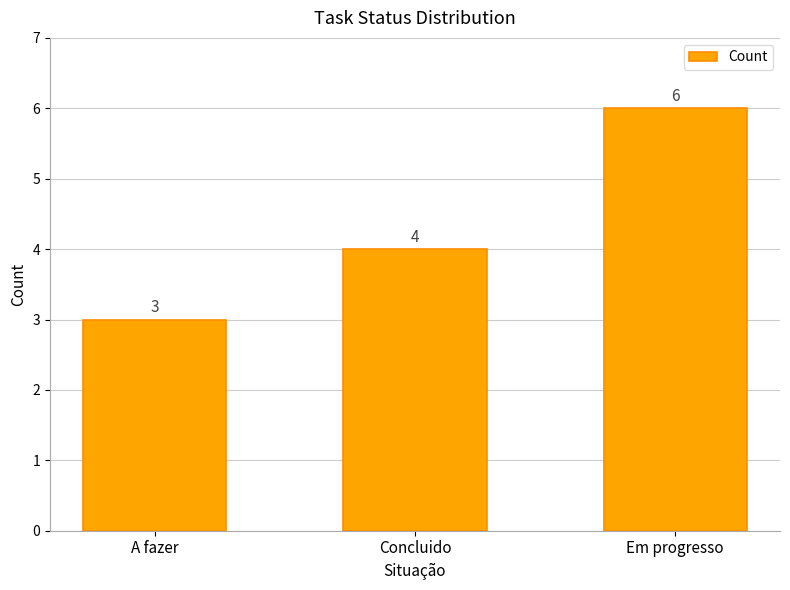

The chart shows a value of 4 at A fazer. True or false?

False